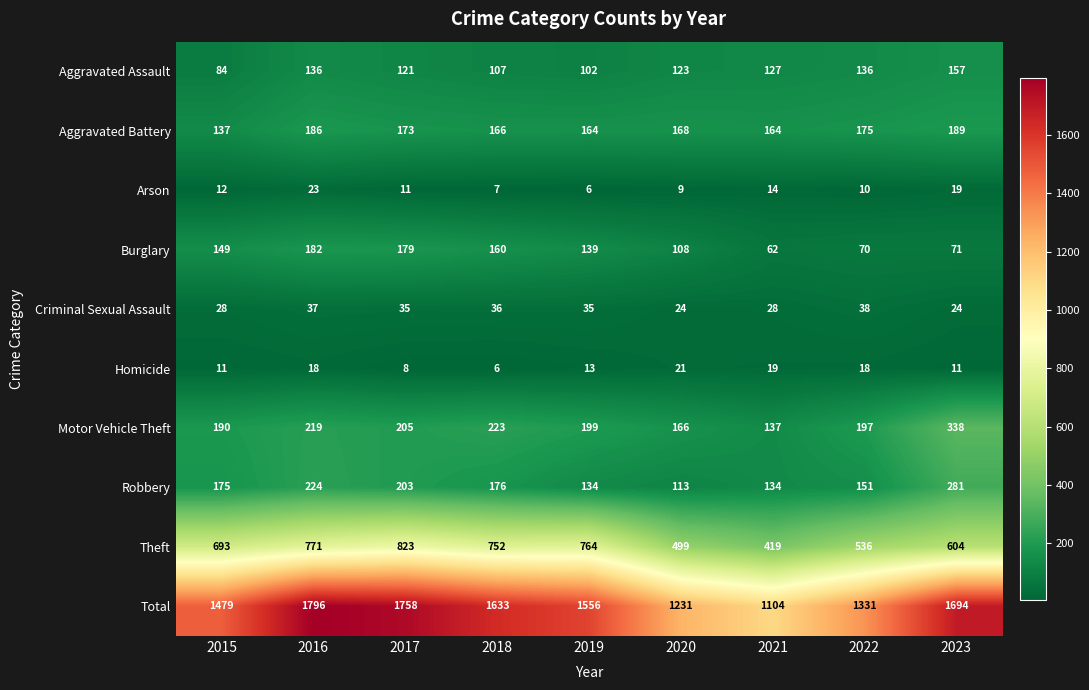

What is the sum of the Total values at 2017 and 2019?

3314